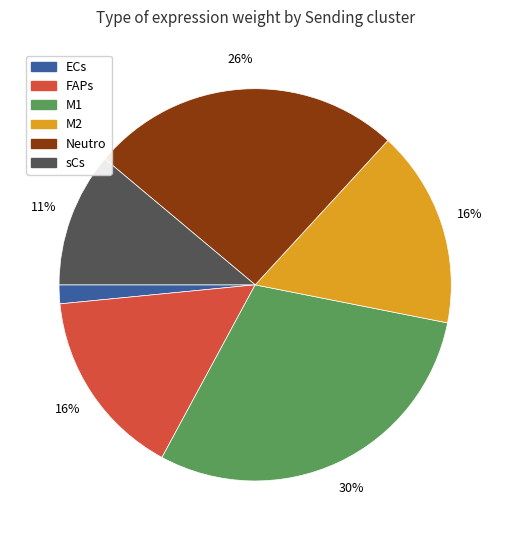

Which has a higher value, Neutro or M1?

M1